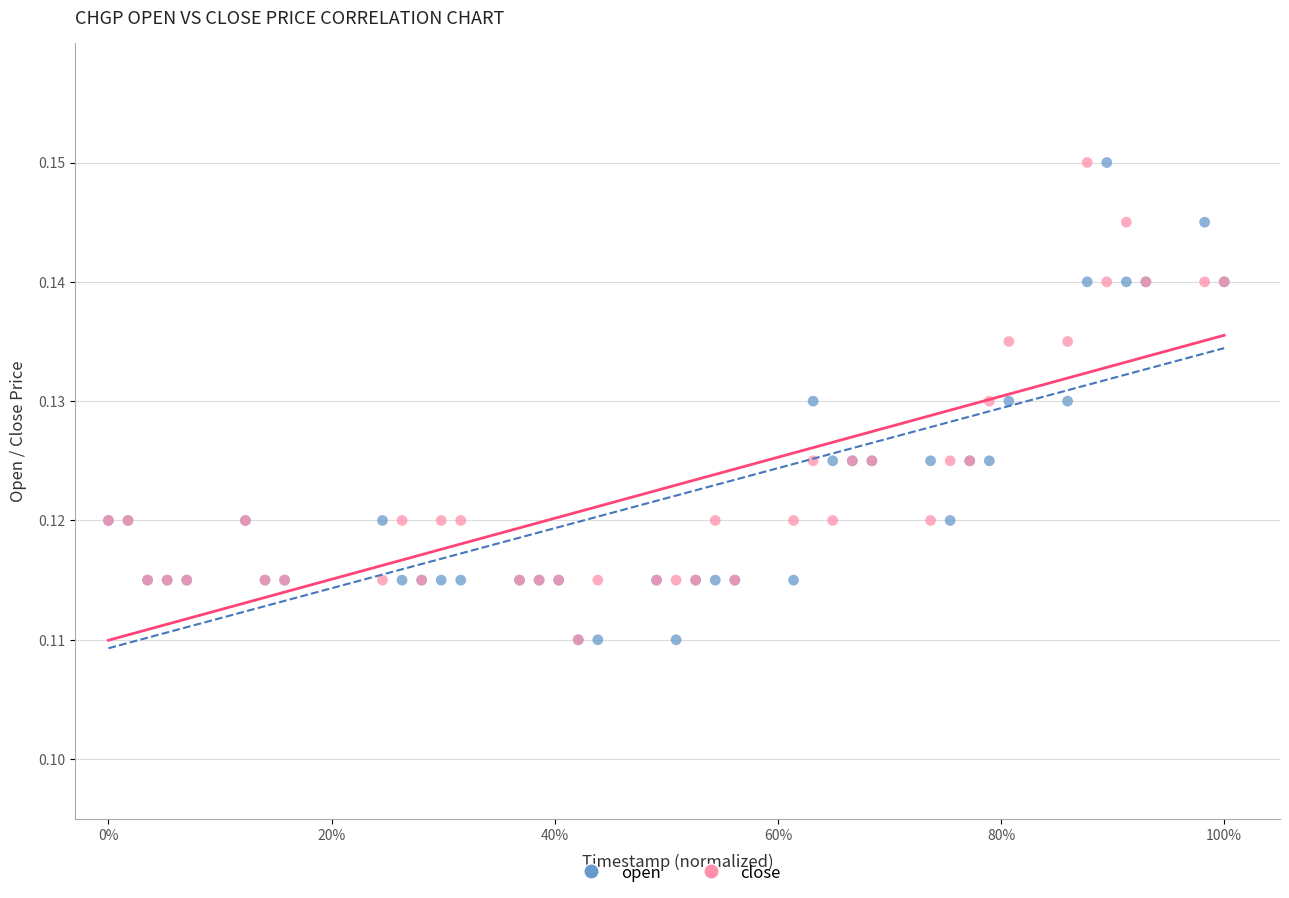

What are all the series names shown in the legend?

open, close